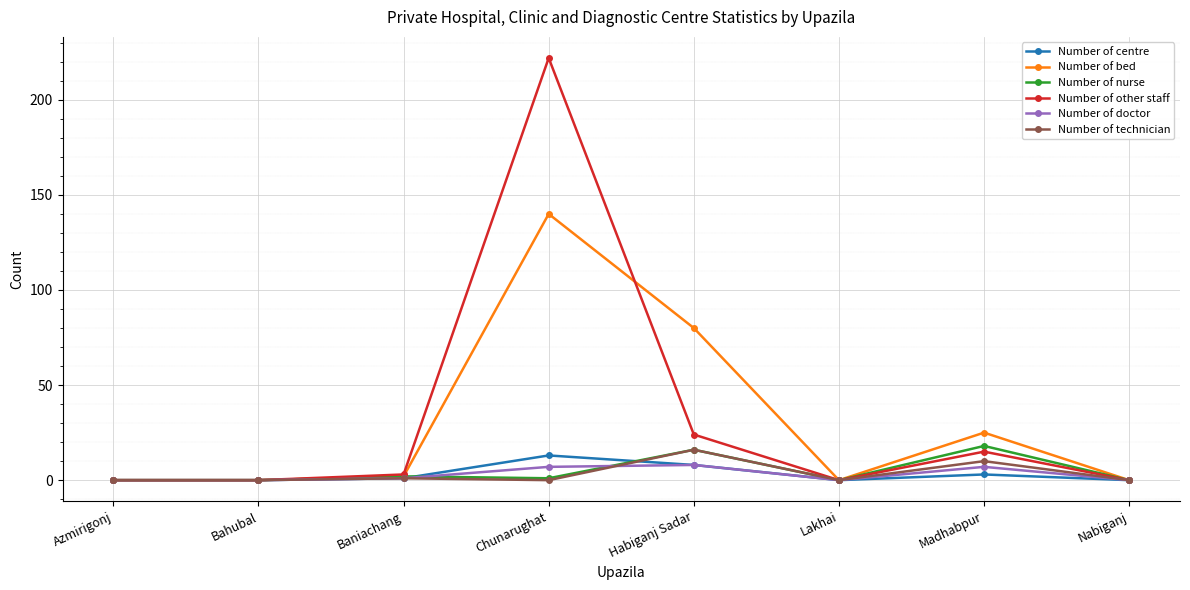

True or false: Number of centre has more than 0 points higher than both neighbors.

True